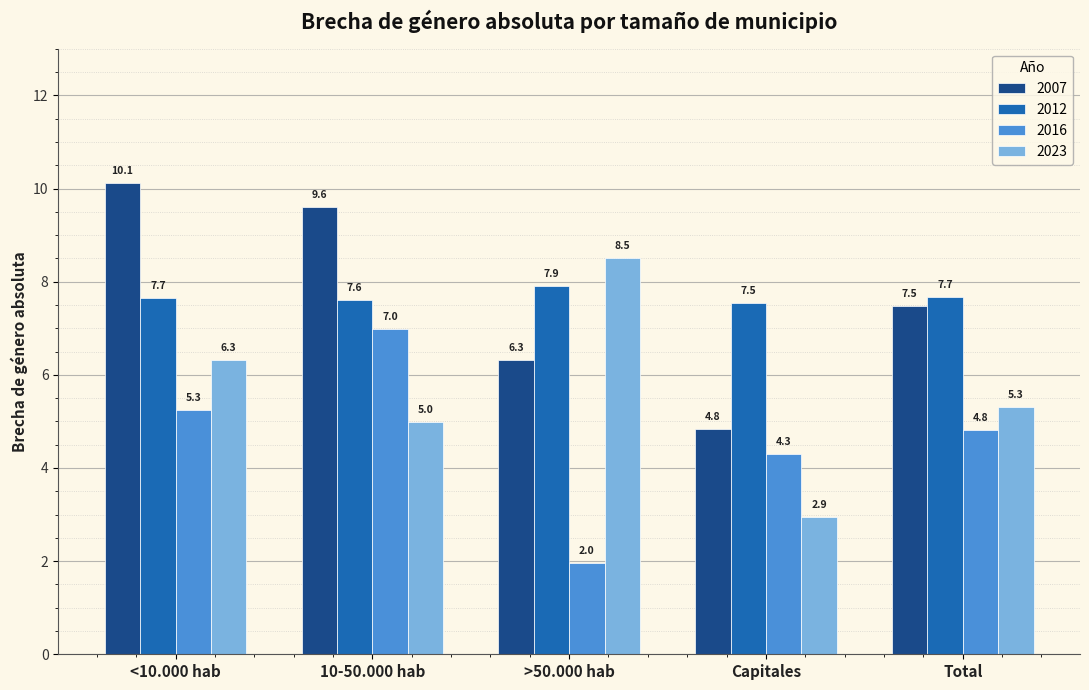

How many bars are there in each group?

4